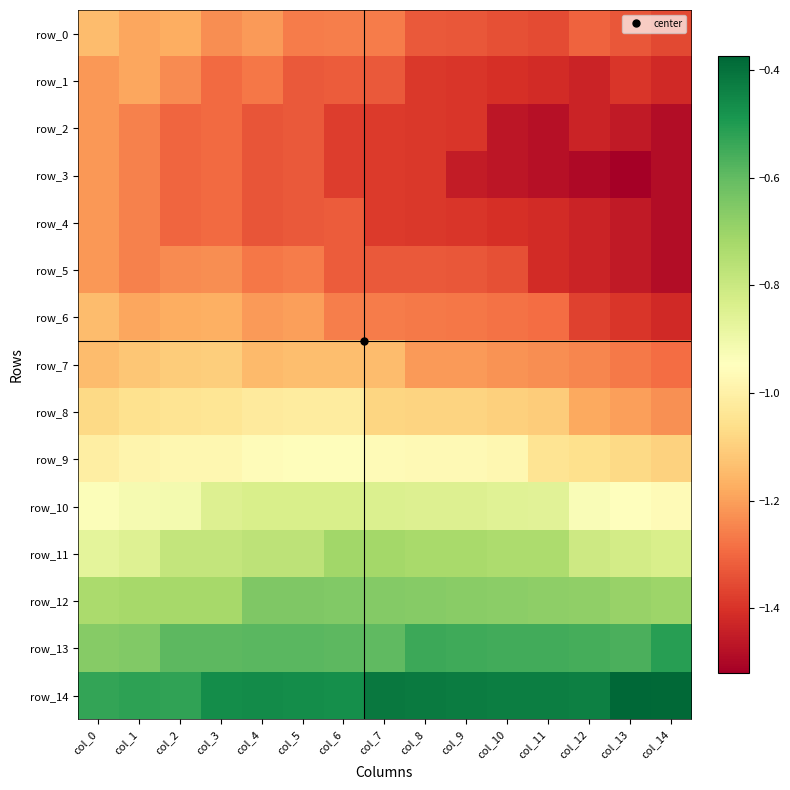

Reading right to left, transcribe all the data shown in this chart.

row_0: -1.4	-1.3	-1.3	-1.4	-1.3	-1.3	-1.3	-1.3	-1.3	-1.3	-1.2	-1.2	-1.2	-1.2	-1.1
row_1: -1.4	-1.4	-1.4	-1.4	-1.4	-1.4	-1.4	-1.3	-1.3	-1.3	-1.3	-1.3	-1.2	-1.2	-1.2
row_2: -1.5	-1.5	-1.4	-1.5	-1.5	-1.4	-1.4	-1.4	-1.4	-1.3	-1.3	-1.3	-1.3	-1.3	-1.2
row_3: -1.5	-1.5	-1.5	-1.5	-1.5	-1.5	-1.4	-1.4	-1.4	-1.3	-1.3	-1.3	-1.3	-1.3	-1.2
row_4: -1.5	-1.5	-1.4	-1.4	-1.4	-1.4	-1.4	-1.4	-1.3	-1.3	-1.3	-1.3	-1.3	-1.3	-1.2
row_5: -1.5	-1.5	-1.4	-1.4	-1.3	-1.3	-1.3	-1.3	-1.3	-1.3	-1.3	-1.2	-1.2	-1.3	-1.2
row_6: -1.4	-1.4	-1.4	-1.3	-1.3	-1.3	-1.3	-1.3	-1.3	-1.2	-1.2	-1.2	-1.2	-1.2	-1.1
row_7: -1.3	-1.3	-1.2	-1.2	-1.2	-1.2	-1.2	-1.1	-1.1	-1.1	-1.1	-1.1	-1.1	-1.1	-1.1
row_8: -1.2	-1.2	-1.2	-1.1	-1.1	-1.1	-1.1	-1.1	-1.0	-1.0	-1.0	-1.0	-1.0	-1.1	-1.1
row_9: -1.1	-1.1	-1.1	-1.0	-1.0	-1.0	-1.0	-1.0	-1.0	-1.0	-1.0	-1.0	-1.0	-1.0	-1.0
row_10: -1.0	-0.9	-0.9	-0.9	-0.9	-0.8	-0.8	-0.8	-0.8	-0.8	-0.8	-0.8	-0.9	-0.9	-0.9
row_11: -0.8	-0.8	-0.8	-0.7	-0.7	-0.7	-0.7	-0.7	-0.7	-0.8	-0.8	-0.8	-0.8	-0.9	-0.9
row_12: -0.7	-0.7	-0.7	-0.7	-0.7	-0.7	-0.7	-0.7	-0.7	-0.6	-0.6	-0.7	-0.7	-0.7	-0.7
row_13: -0.5	-0.6	-0.6	-0.6	-0.6	-0.5	-0.5	-0.6	-0.6	-0.6	-0.6	-0.6	-0.6	-0.7	-0.7
row_14: -0.4	-0.4	-0.4	-0.4	-0.4	-0.4	-0.4	-0.4	-0.5	-0.5	-0.5	-0.5	-0.5	-0.5	-0.5